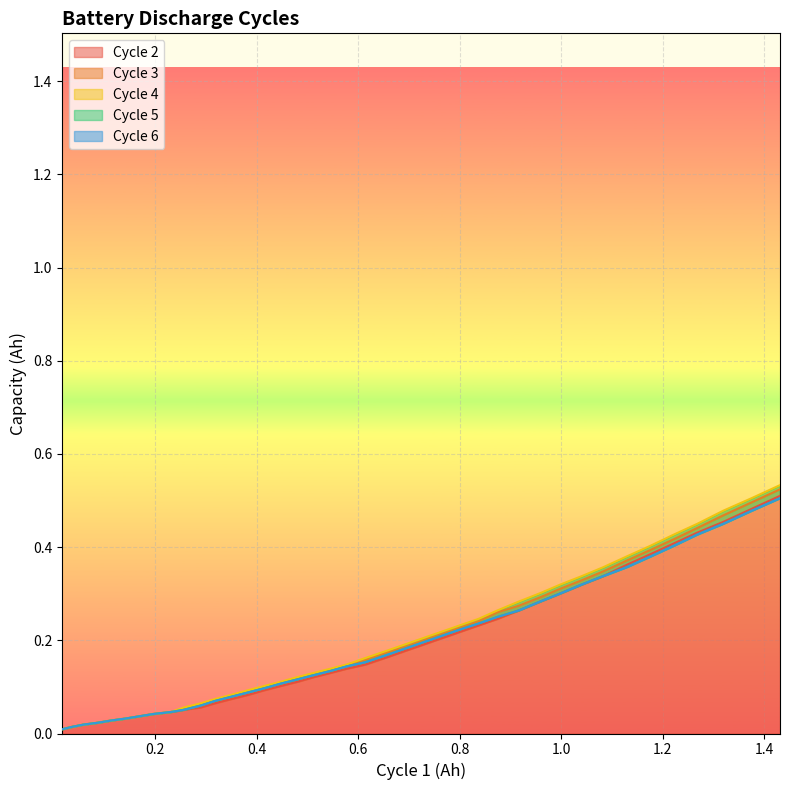

What is the value of the Cycle 5 point at the 32nd from the left?

0.3